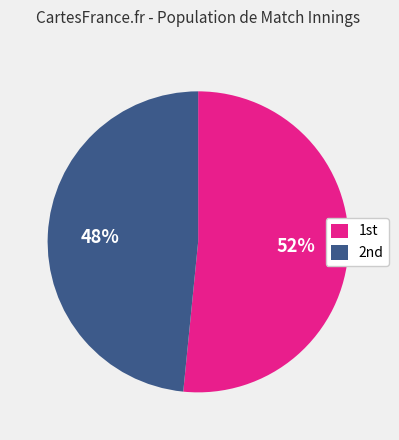

Rank the categories by value from lowest to highest.

2nd, 1st